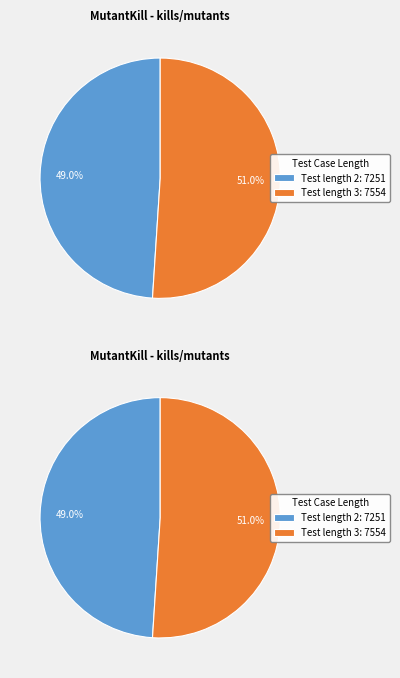

Which has a higher value, 2 or 3?

3